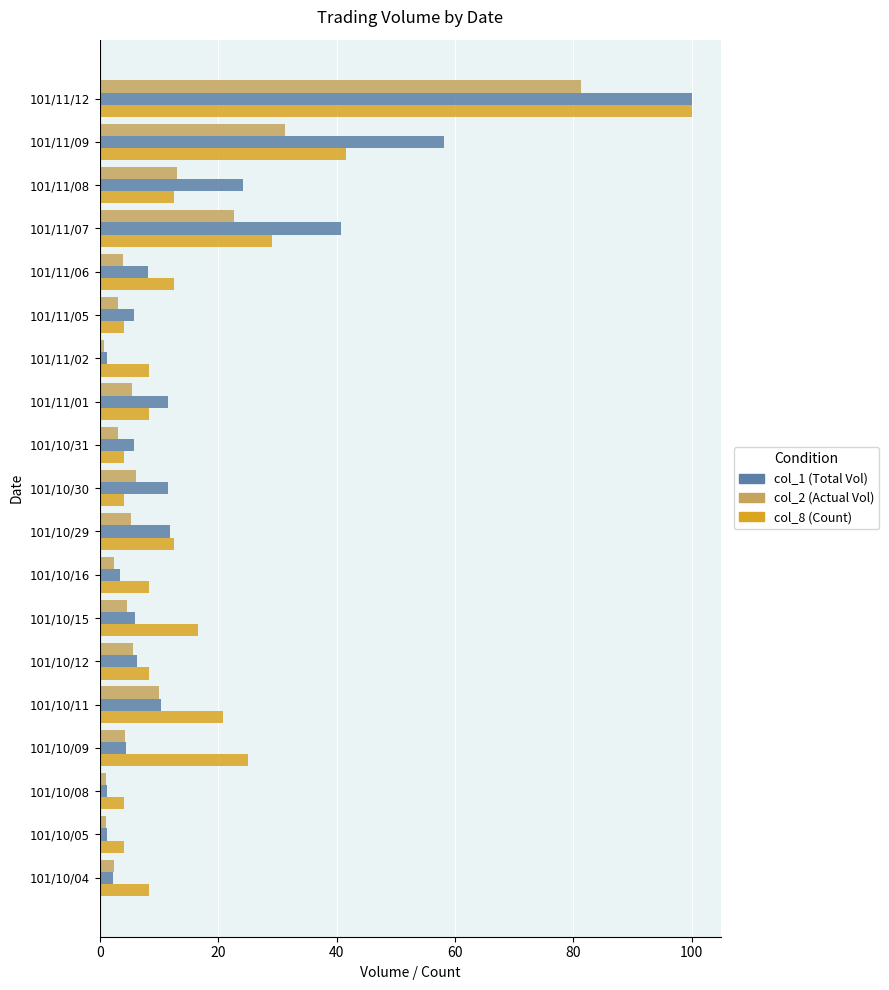

At how many categories does at least one series exceed 67?

1